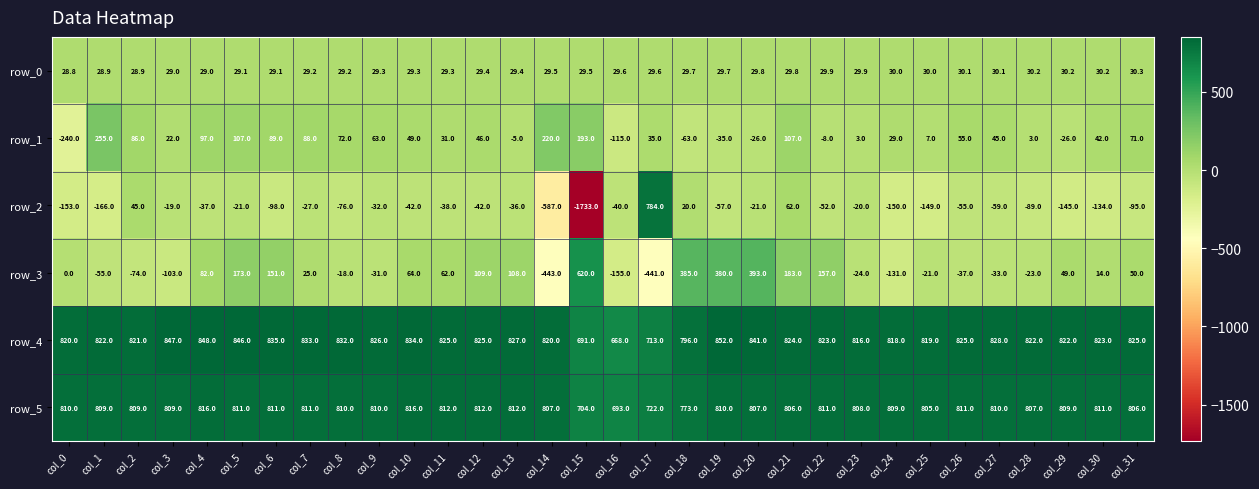

True or false: row_3 has a value of 67.9 at col_12.

False